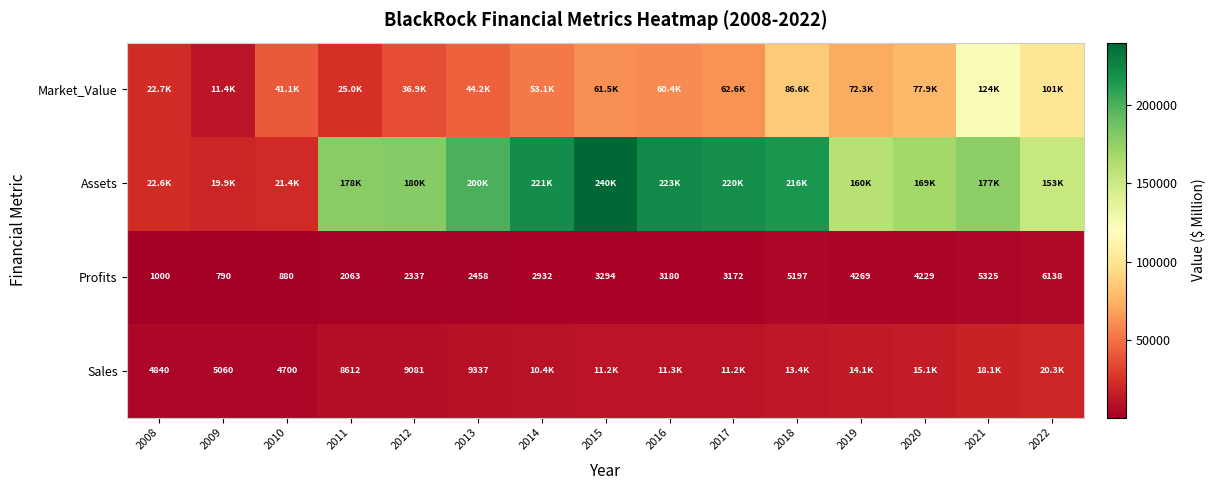

Rank the categories by Profits value from highest to lowest.

2022, 2021, 2018, 2019, 2020, 2015, 2016, 2017, 2014, 2013, 2012, 2011, 2008, 2010, 2009